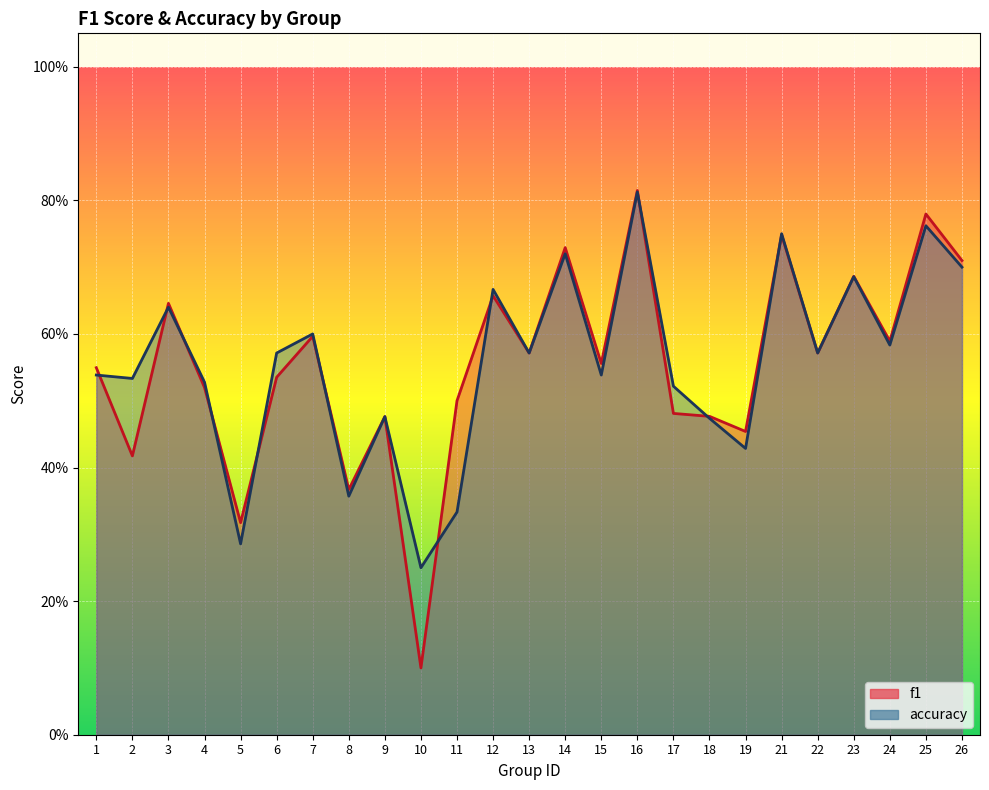

What is the difference between the maximum and second lowest values in the f1 series?

0.5